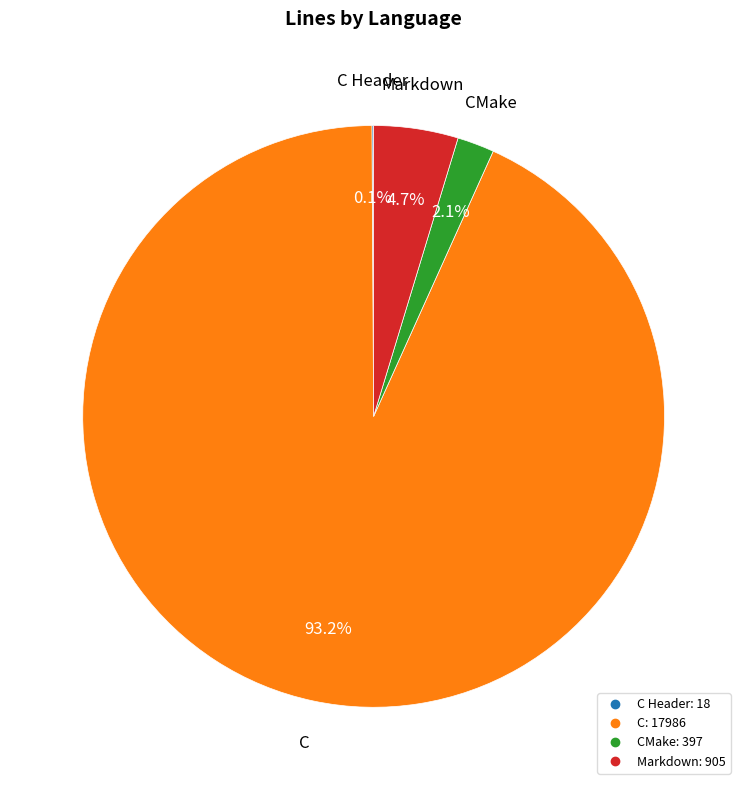

Is there any slice that represents more than half of the pie?

Yes